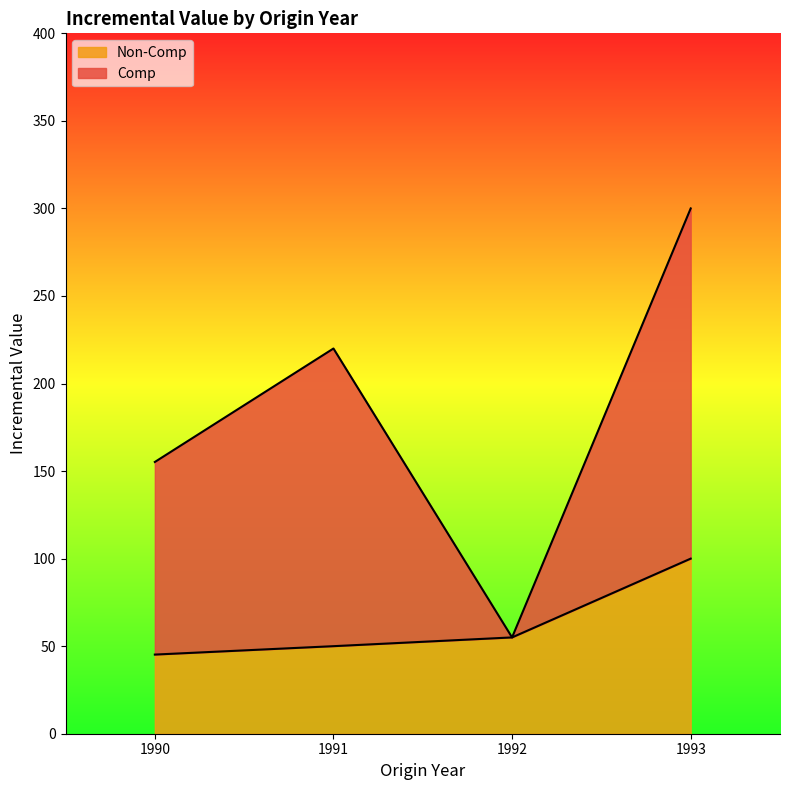

Reading left to right, what are all the values shown in this chart?

1990=45.2	1991=50.0	1992=55.0	1993=100.0